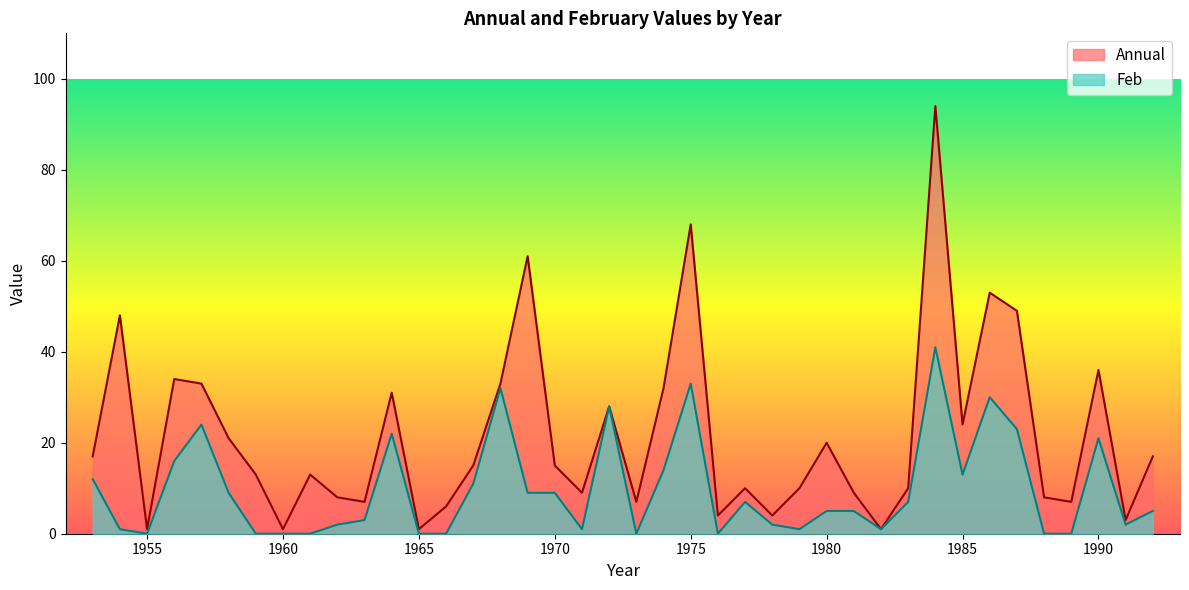

Rank the series by their maximum value, from lowest to highest.

Feb, Annual